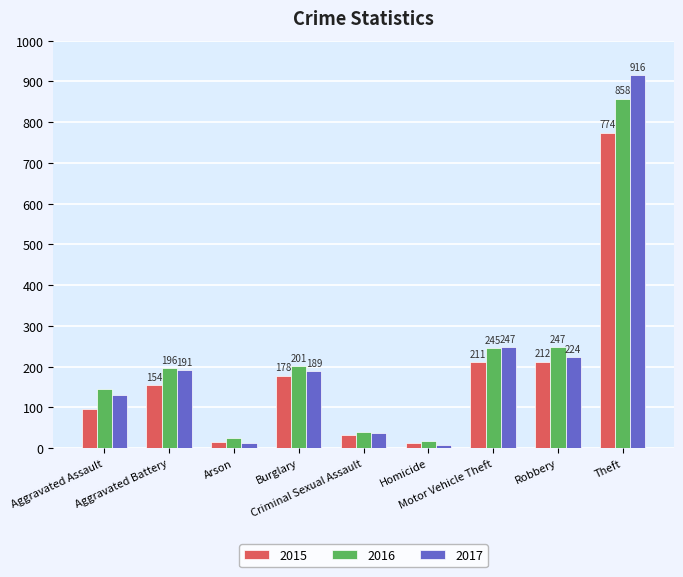

What is the difference between the highest and lowest values at Theft?

142